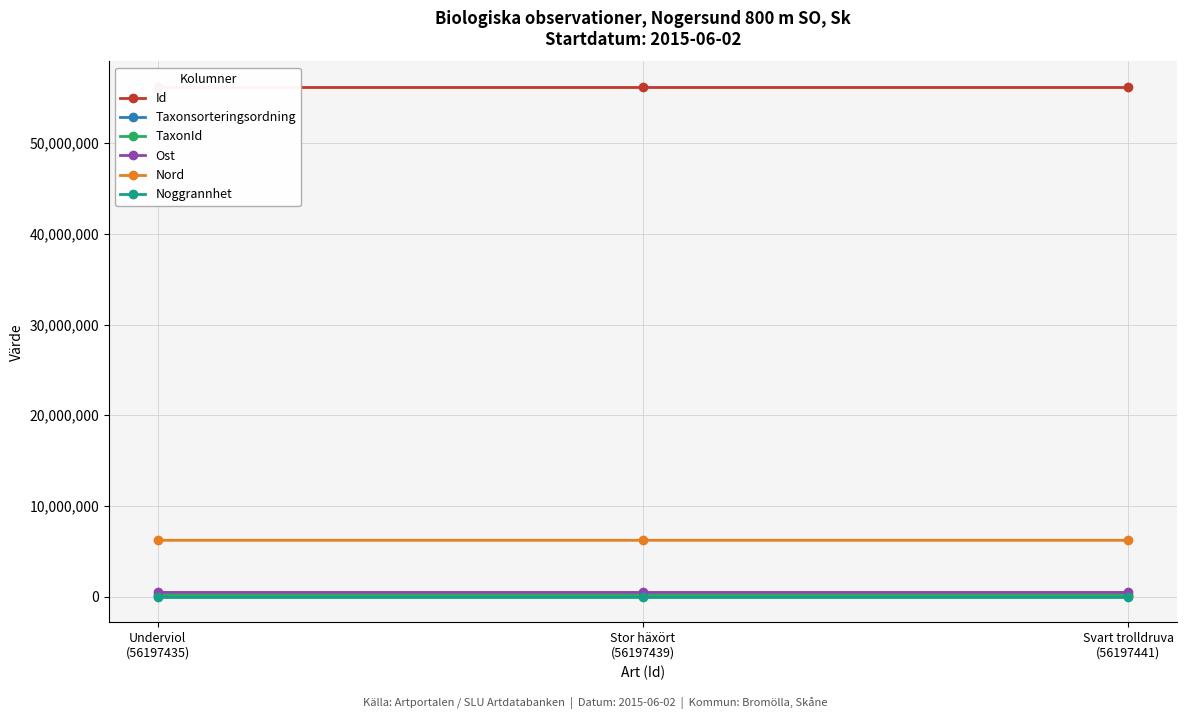

What is the sum of the TaxonId values at Stor häxört
(56197439) and Svart trolldruva
(56197441)?

444827.0